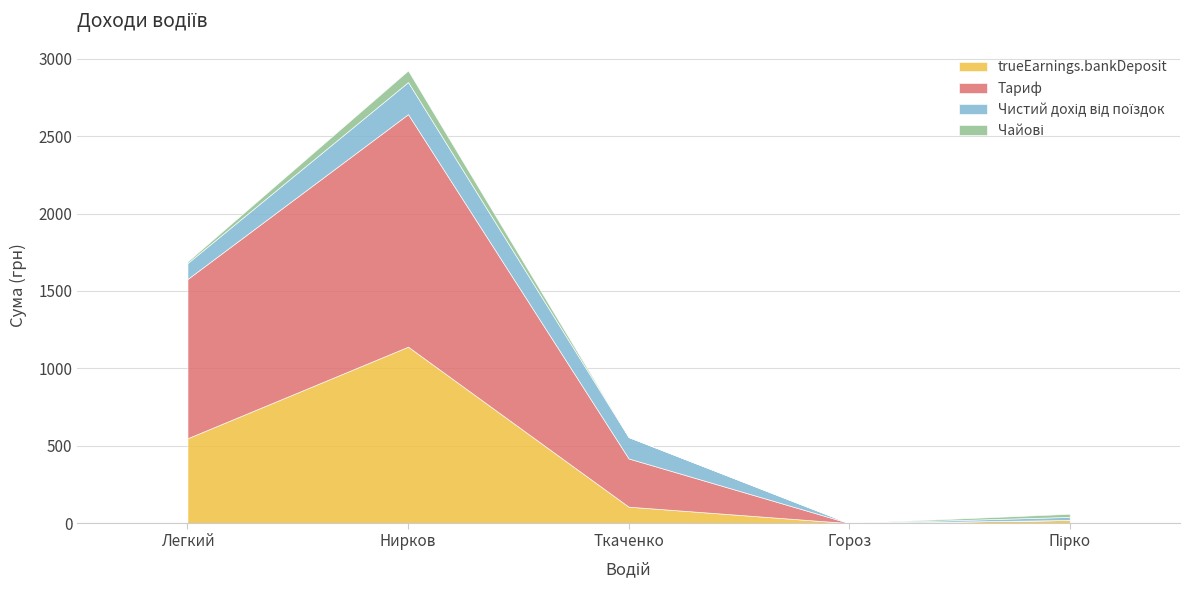

Reading left to right, extract all data points from this chart.

trueEarnings.bankDeposit: 548.3	1140.2	106.1	0.0	20.0
Тариф: 1029.0	1502.5	311.6	0.0	0.0
Чистий дохід від поїздок: 103.0	207.3	138.2	0.0	20.0
Чайові: 10.0	75.0	0.0	0.0	20.0